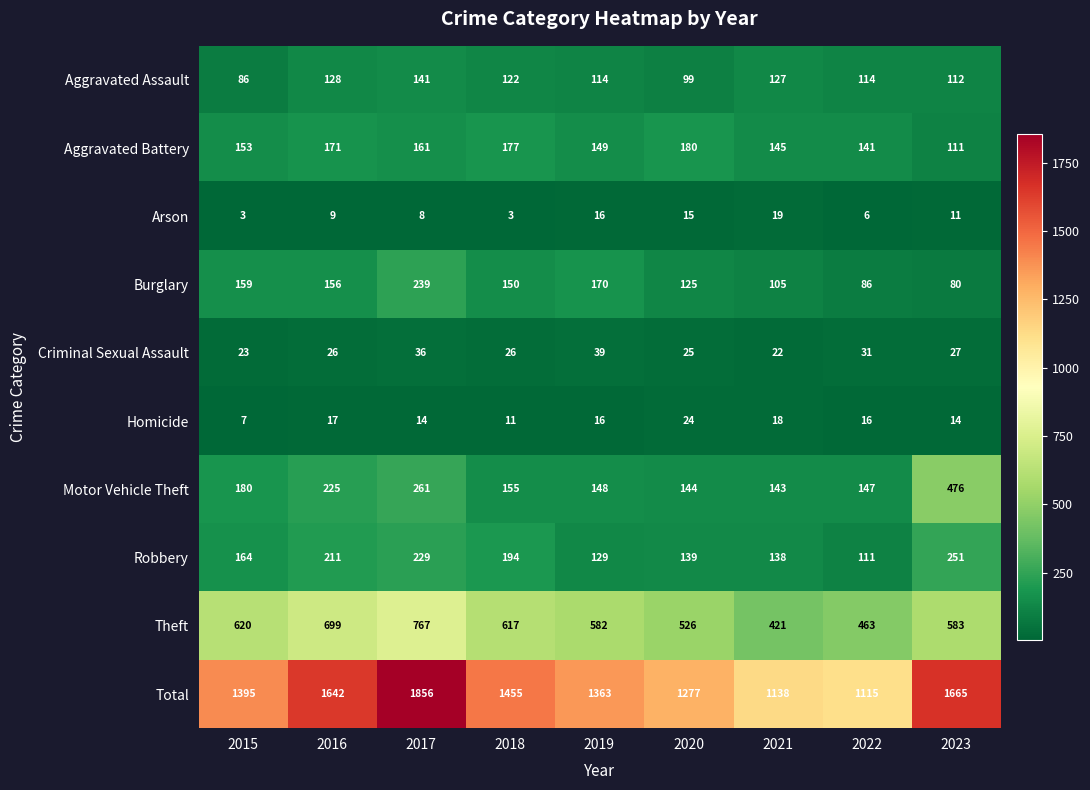

Where does the Burglary series first go above 150?

2015